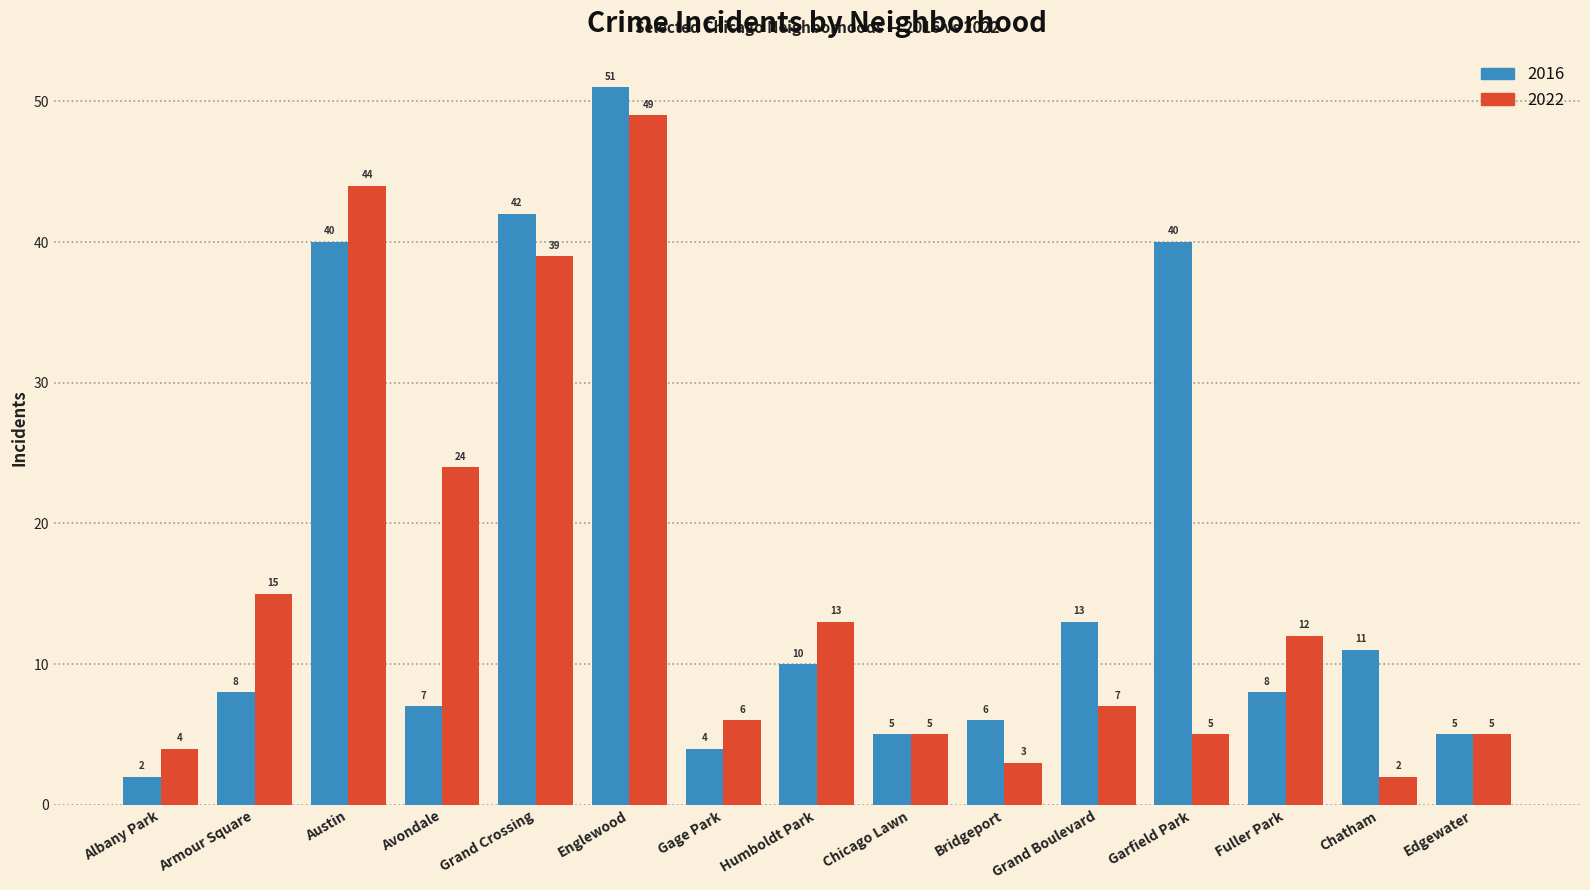

Which series has the widest spread of values?

2016